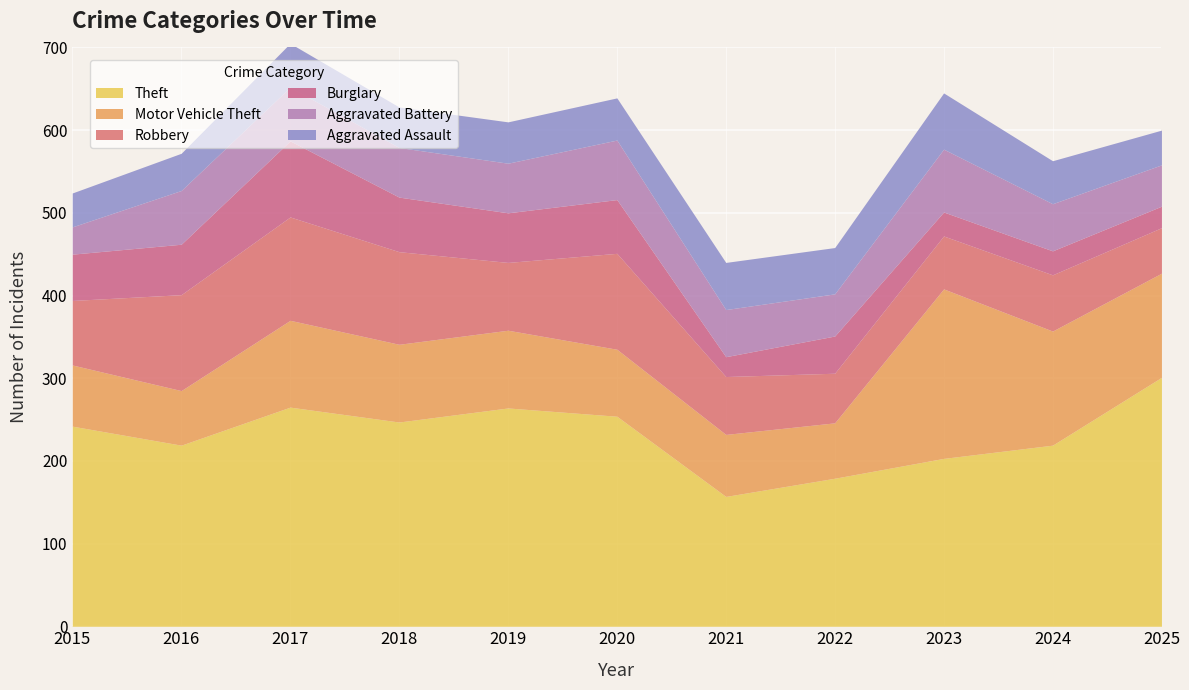

What are all the series names shown in the legend?

Theft, Motor Vehicle Theft, Robbery, Burglary, Aggravated Battery, Aggravated Assault